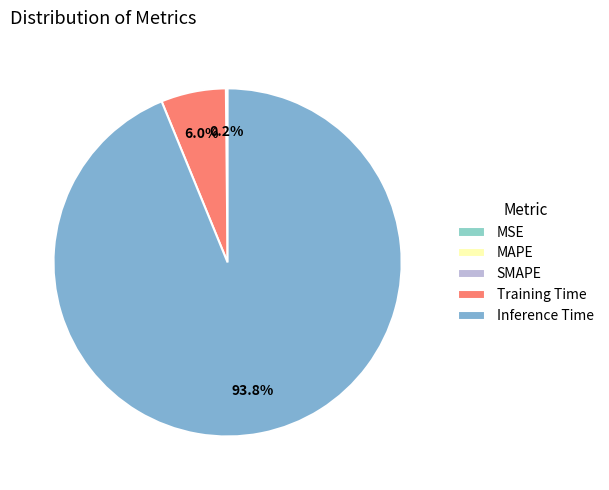

To the nearest percent, what is the combined percentage of Inference Time and MSE?

94%